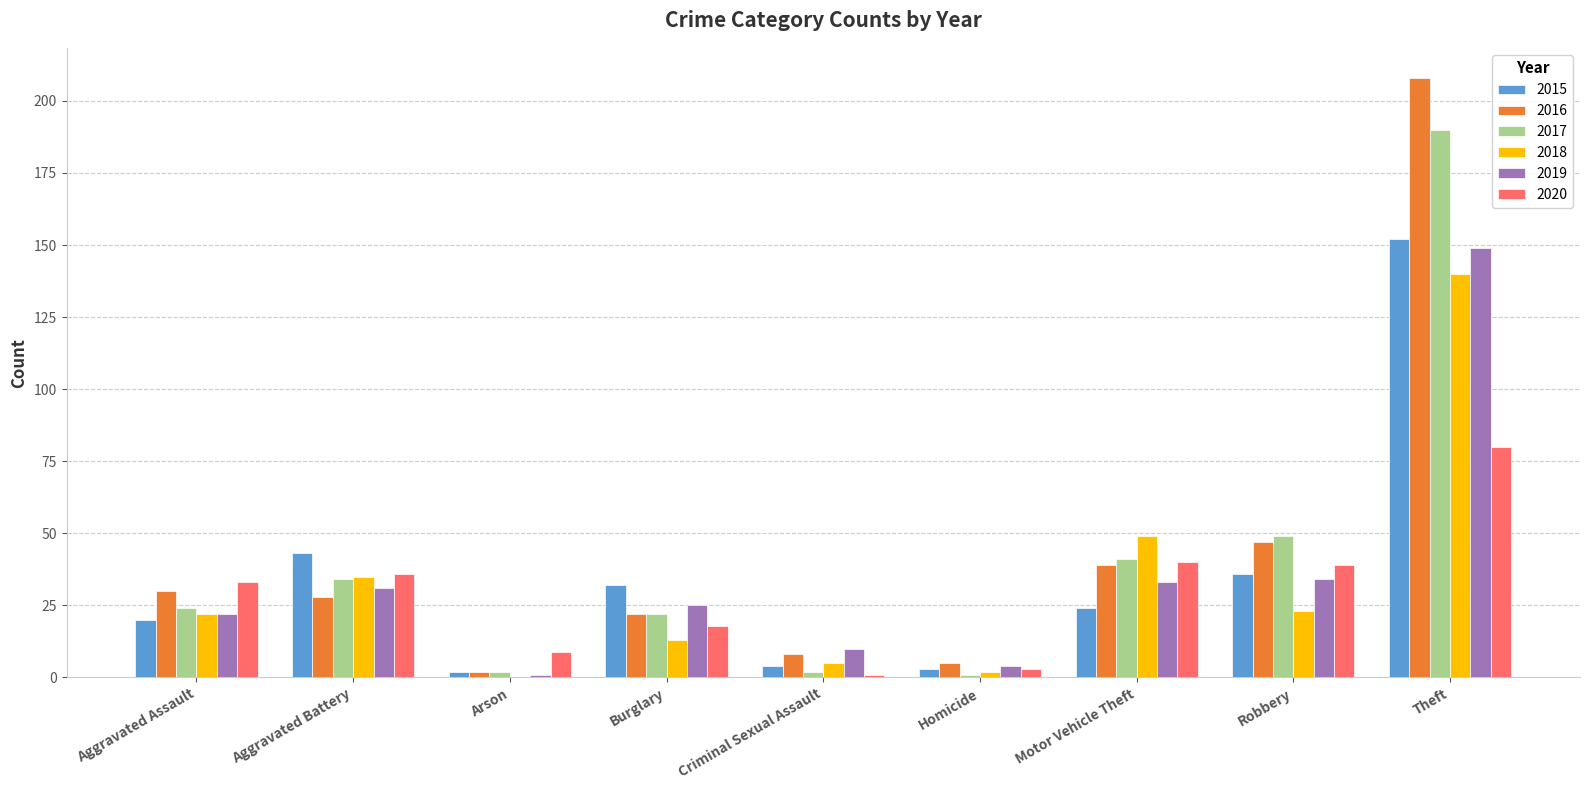

What is the maximum value shown in the chart?

208